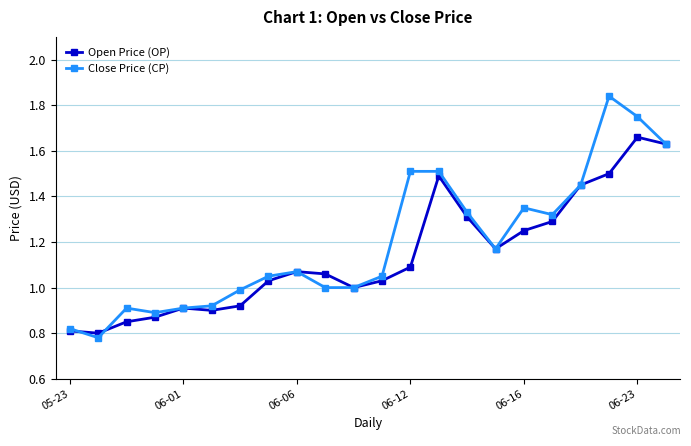

What are all the series names shown in the legend?

Open Price (OP), Close Price (CP)